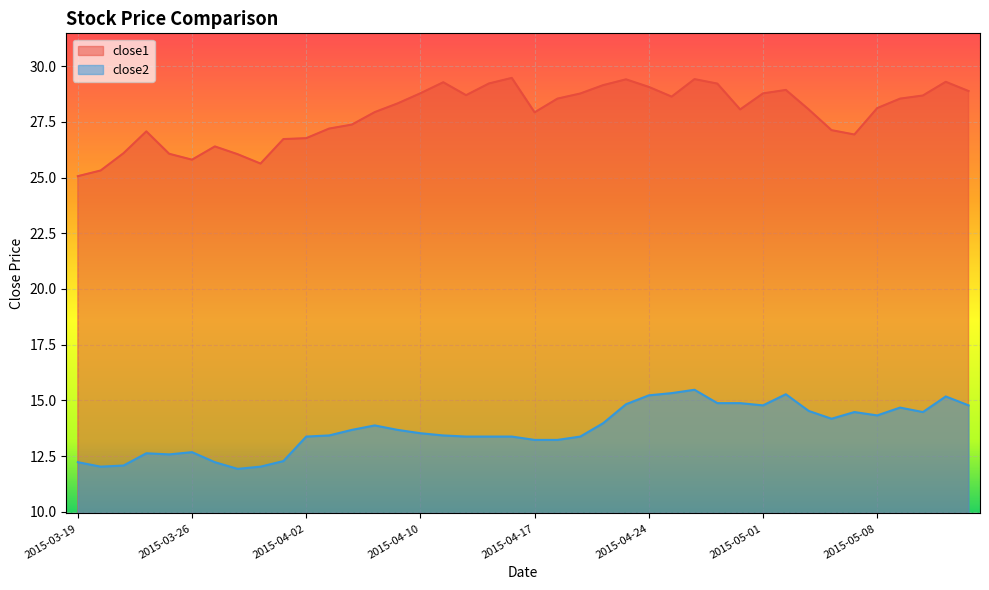

Which series has the largest total across all categories?

close1